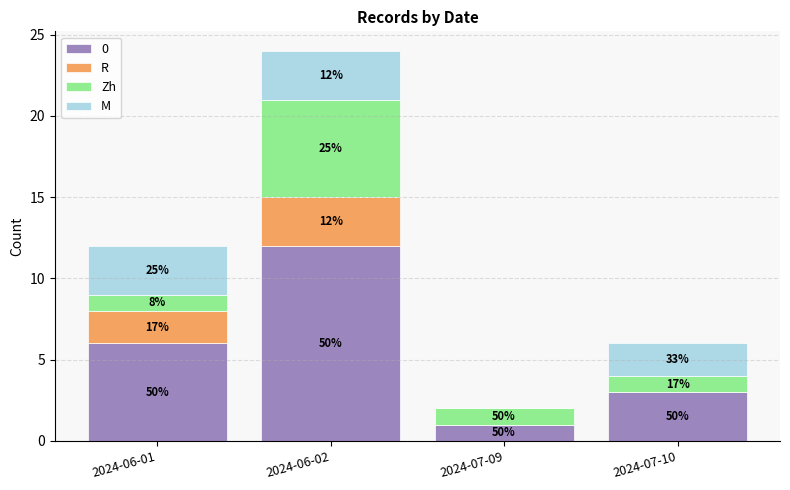

What are all the series names shown in the legend?

0, R, Zh, M